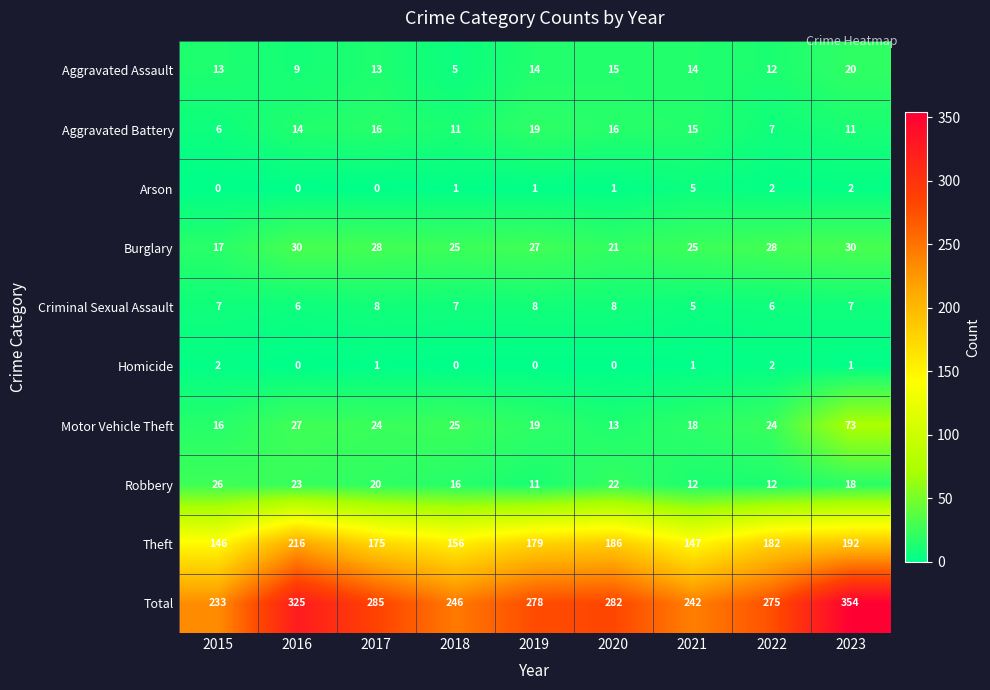

List the series in order of their peak value, highest first.

Total, Theft, Motor Vehicle Theft, Burglary, Robbery, Aggravated Assault, Aggravated Battery, Criminal Sexual Assault, Arson, Homicide